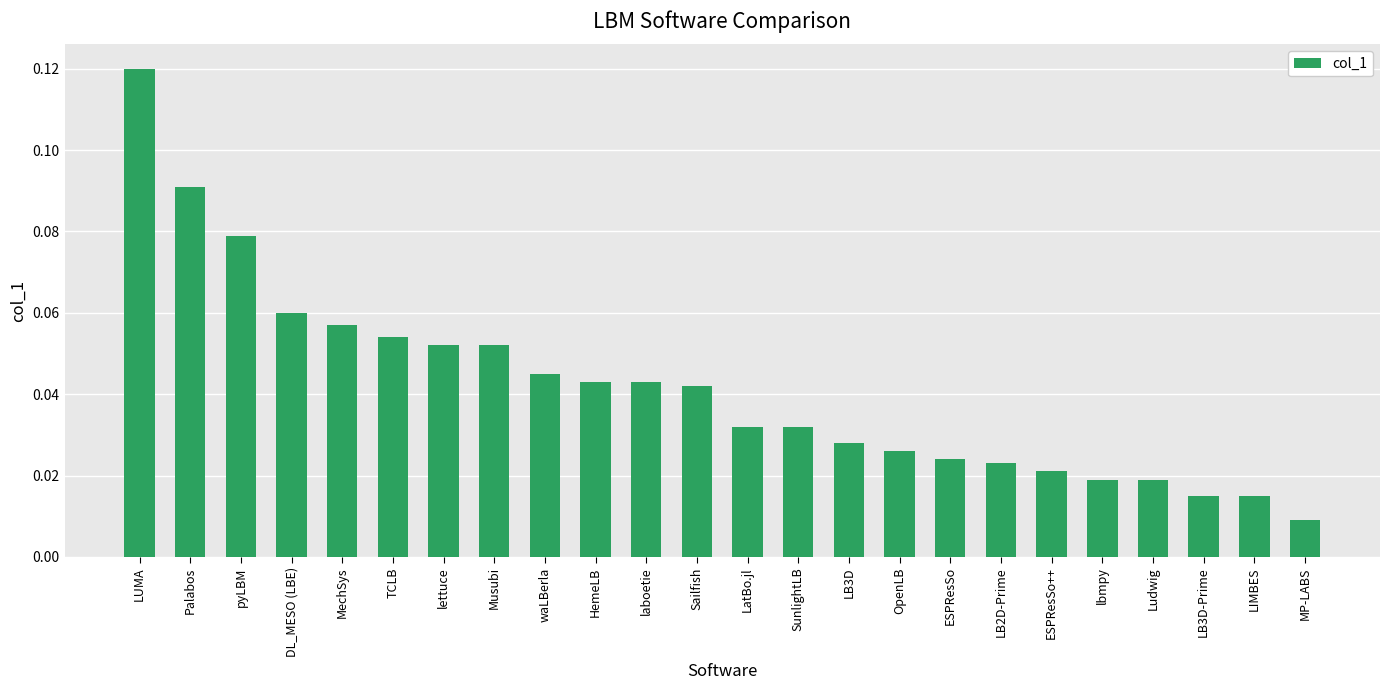

What is the label of the 9th bar from the right?

OpenLB